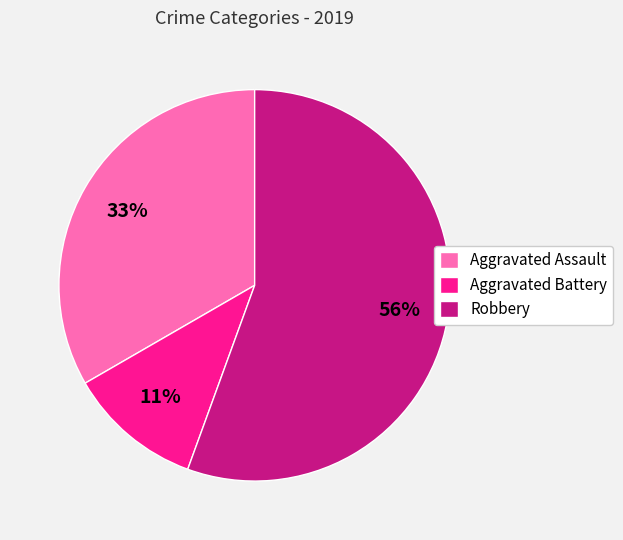

To the nearest percent, what percentage of the pie is Robbery?

56%